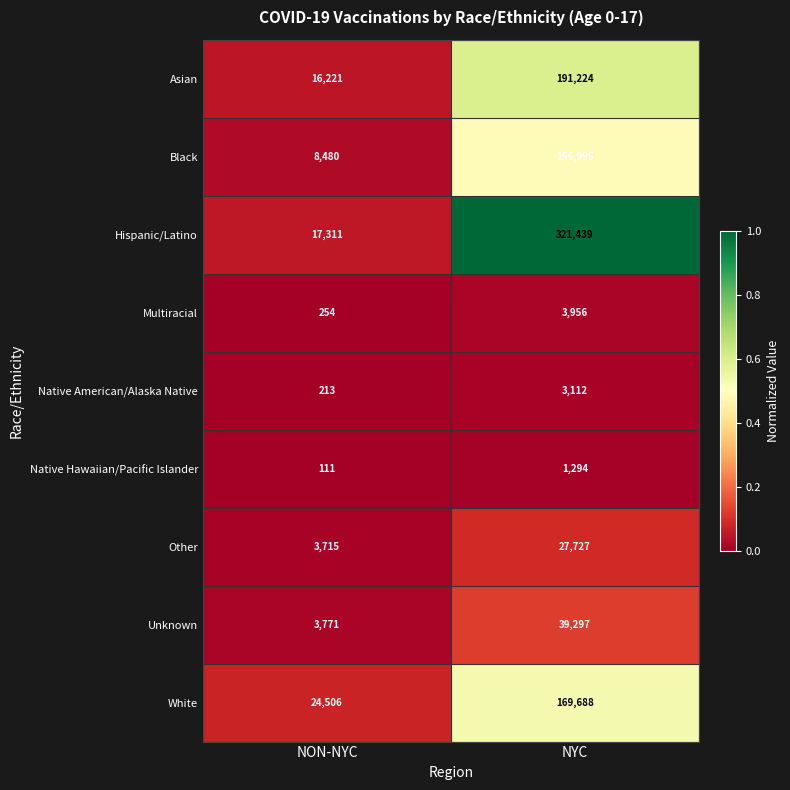

The White series shows 24506 at NON-NYC. True or false?

True